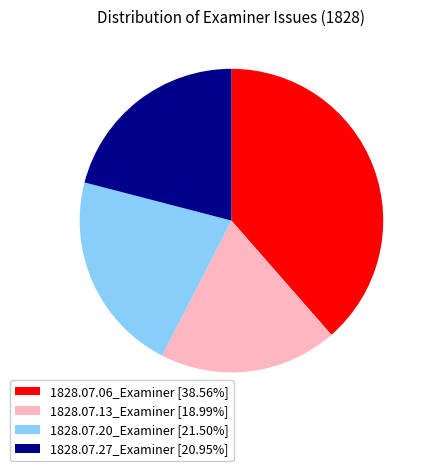

Between 1828.07.20_Examiner and 1828.07.13_Examiner, which is larger?

1828.07.20_Examiner